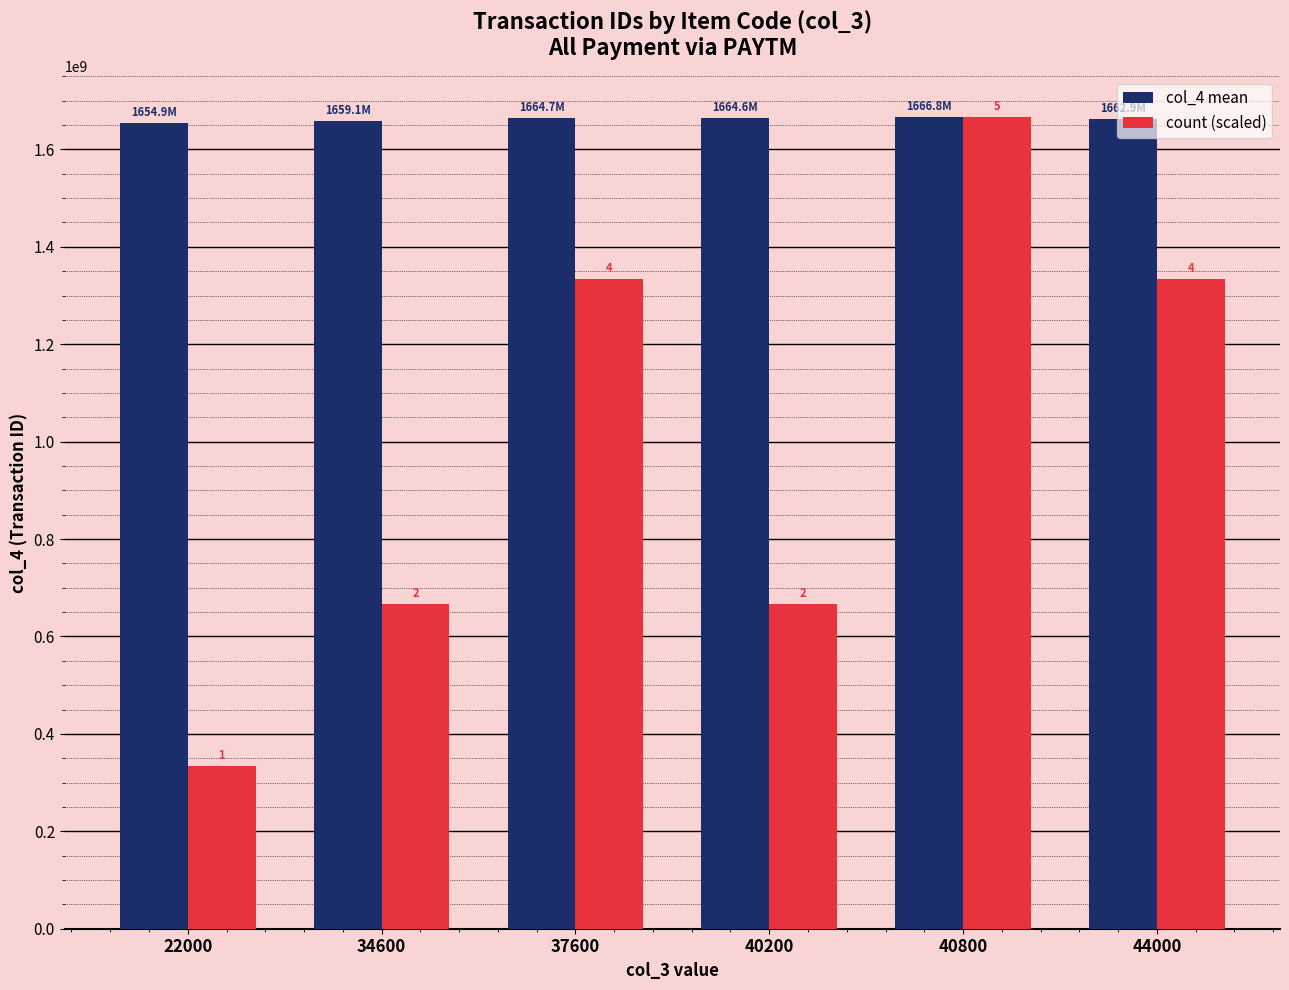

Reading left to right, list all the values displayed in this chart.

col_4 mean: 22000=1654896335.0	34600=1659117028.0	37600=1664690665.0	40200=1664606812.0	40800=1666773021.2	44000=1662884082.8
count (scaled): 22000=333354604.2	34600=666709208.5	37600=1333418417.0	40200=666709208.5	40800=1666773021.2	44000=1333418417.0